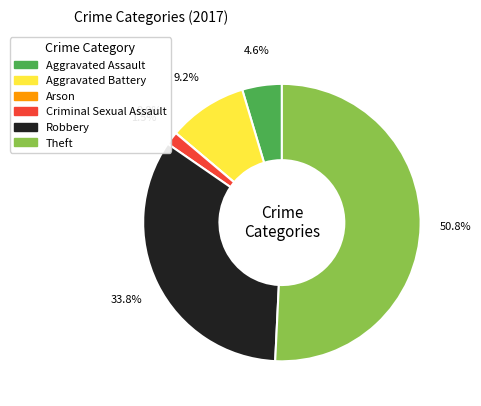

Which slice is the largest?

Theft